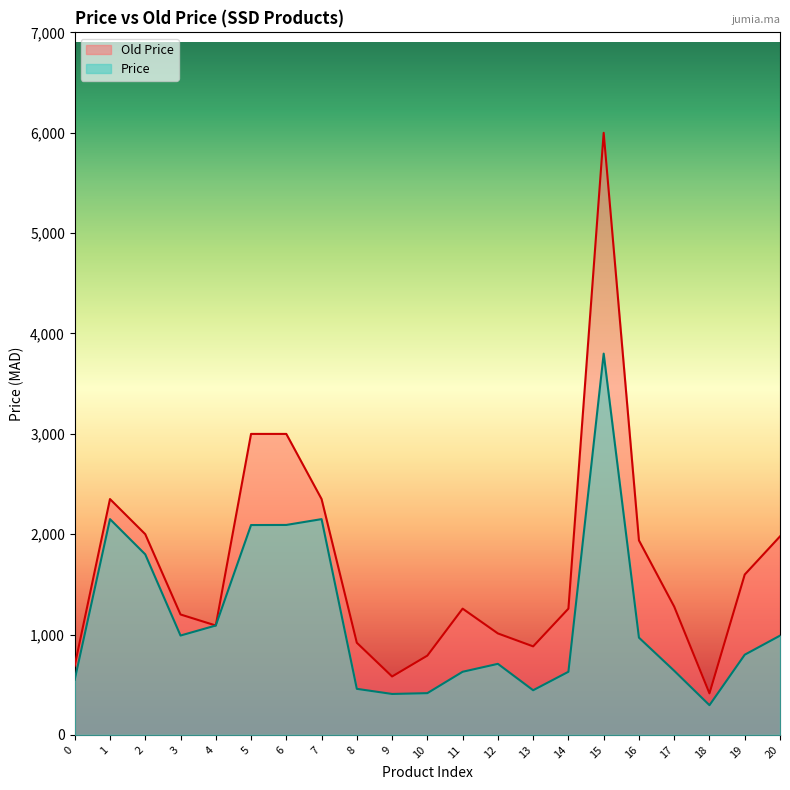

Which series has the largest range (max minus min)?

Old Price